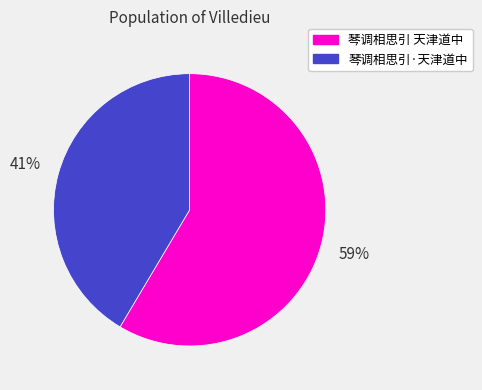

Rank the categories by value from highest to lowest.

琴调相思引 天津道中, 琴调相思引·天津道中